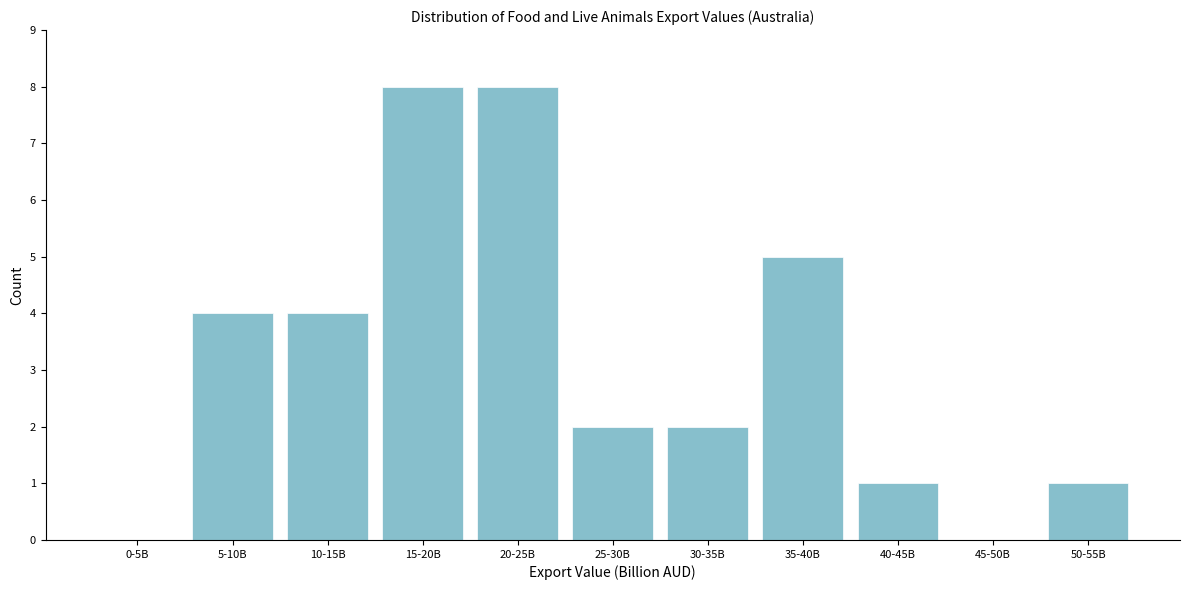

Reading left to right, extract all data points from this chart.

0-5B=0	5-10B=4	10-15B=4	15-20B=8	20-25B=8	25-30B=2	30-35B=2	35-40B=5	40-45B=1	45-50B=0	50-55B=1